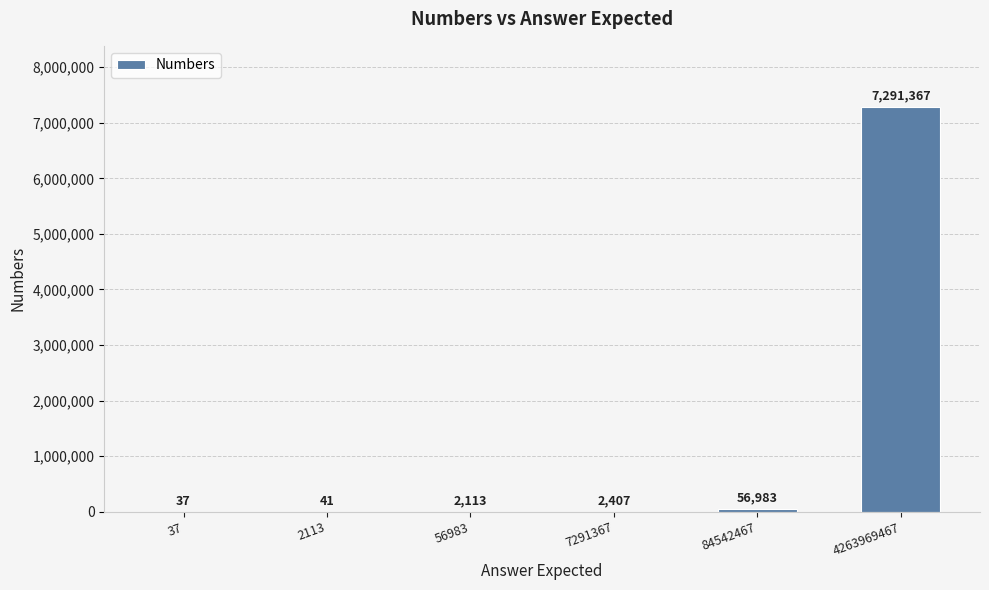

What value does the data have at 4263969467?

7291367